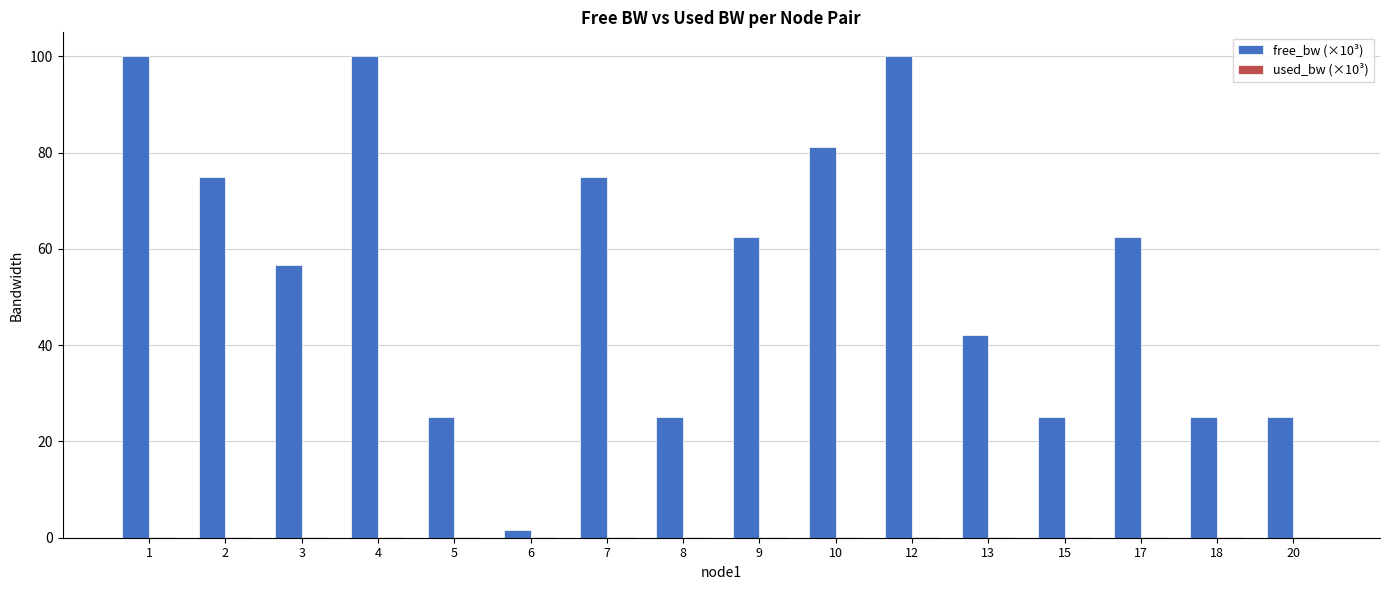

Which series has the largest total across all categories?

free_bw (×10³)